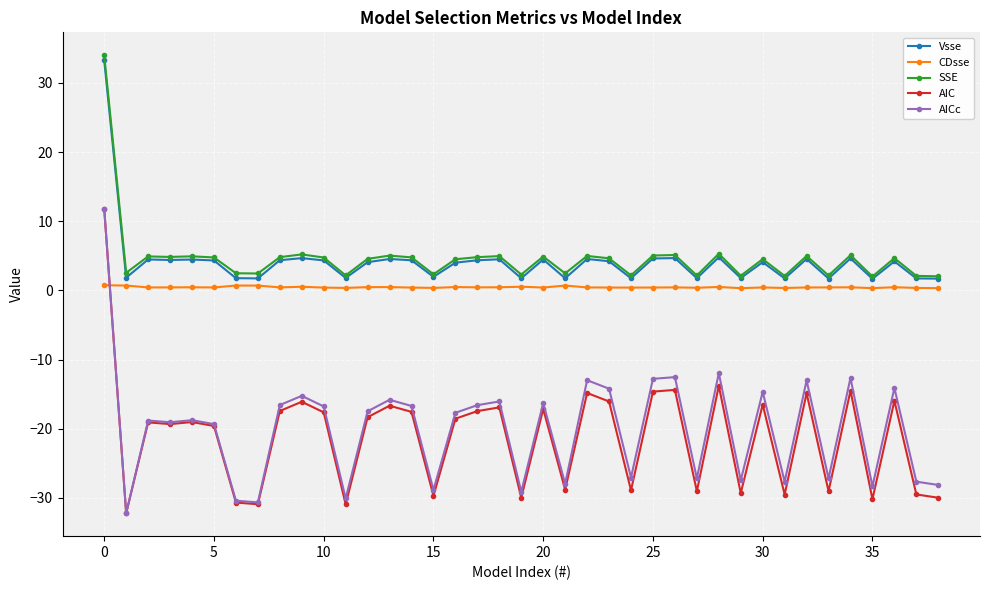

At how many categories does at least one series exceed 15?

1